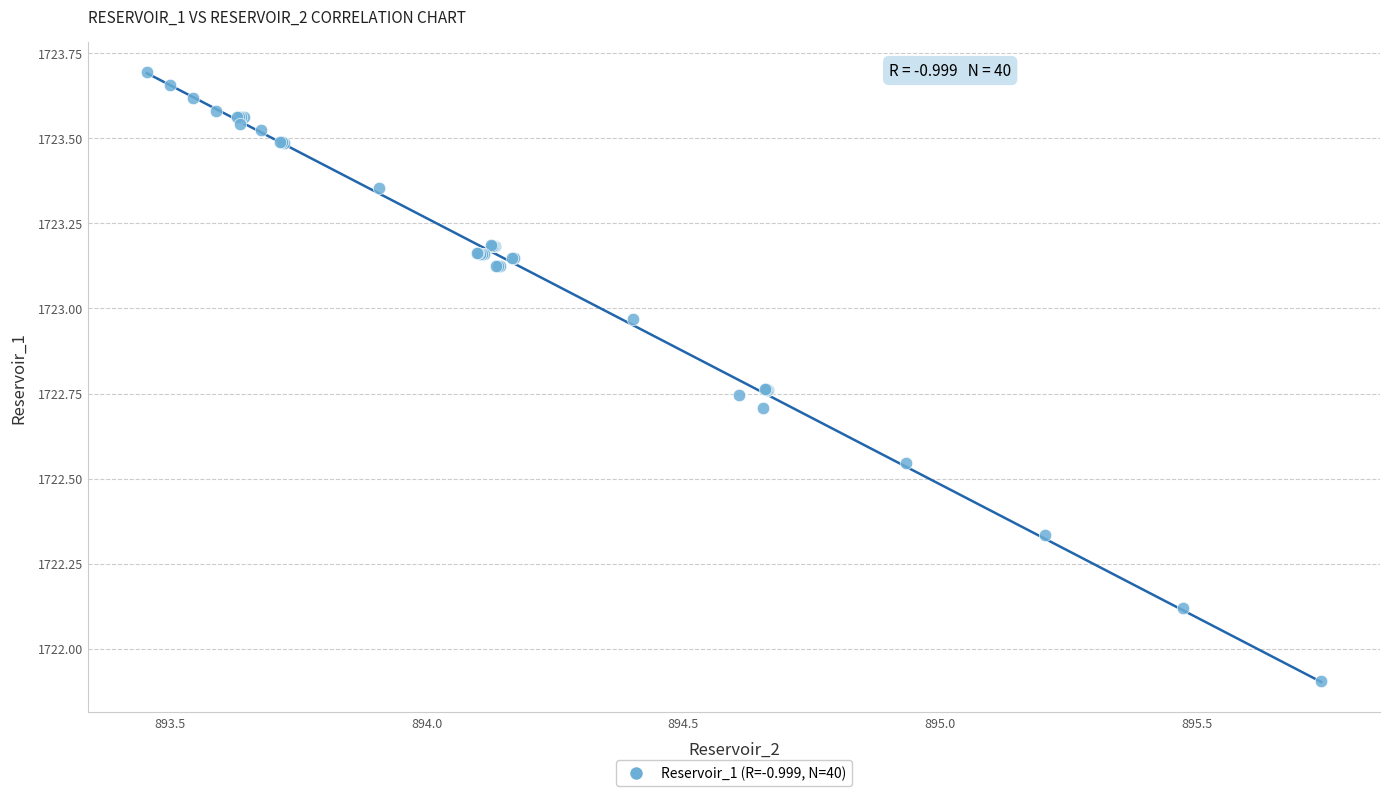

What Y value in the scatter plot is closest to 1722?

1721.9